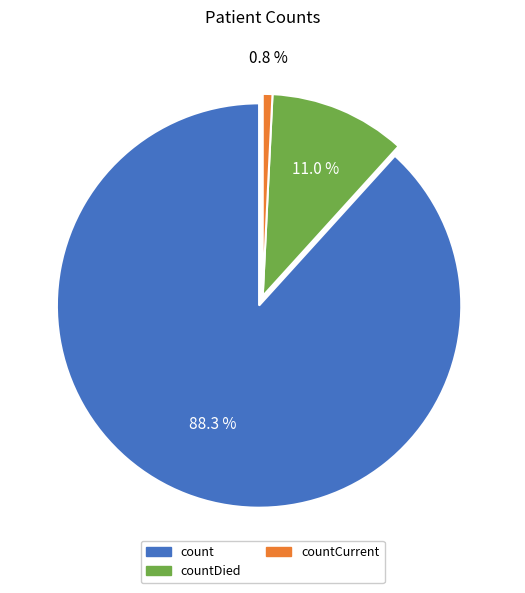

Is there a majority slice in this chart?

Yes